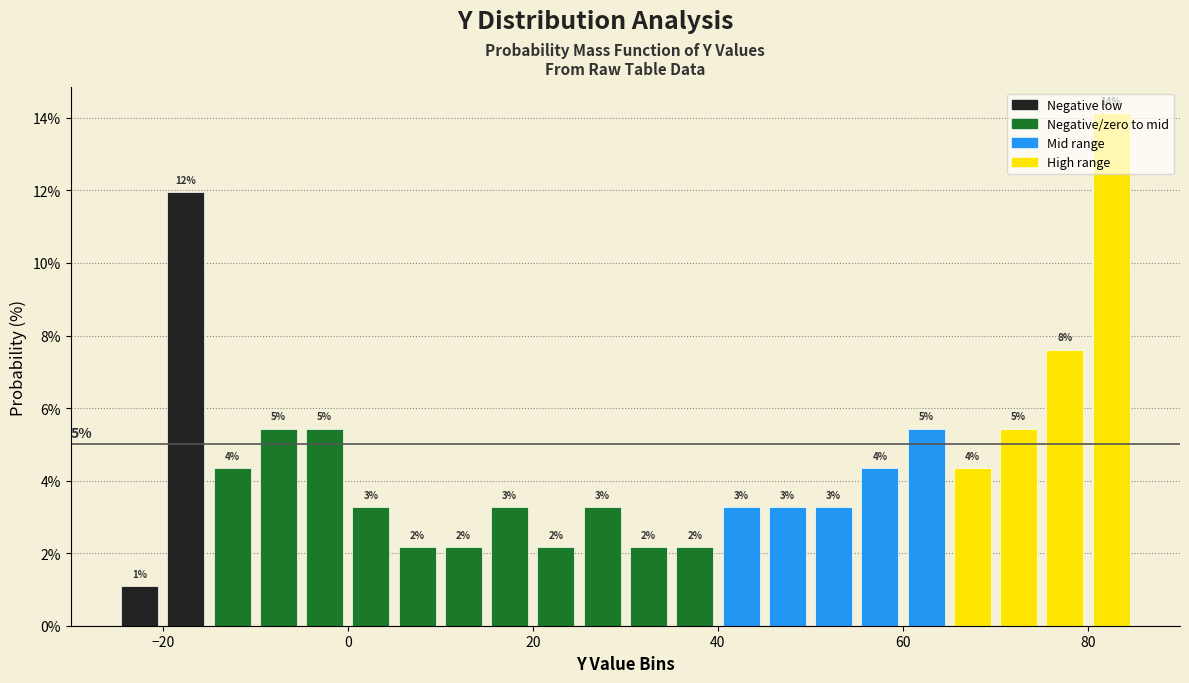

Around what value on the x-axis is the tallest bar? Give the approximate position of its centre, as read against the axis.

82